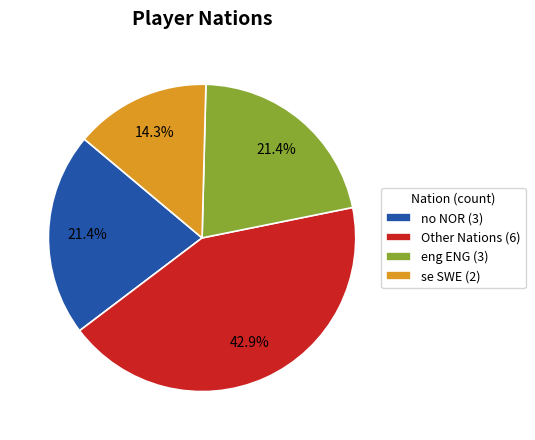

What is the smallest slice in the pie chart?

se SWE (2)